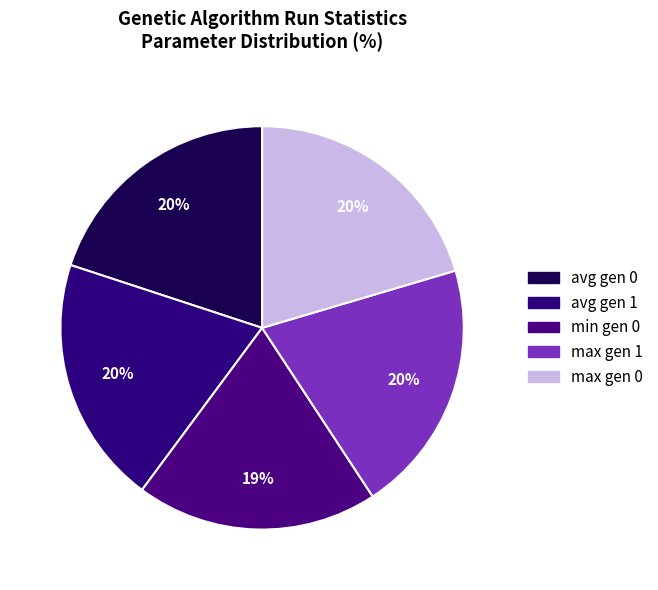

Rank the categories by value from highest to lowest.

max gen 0, max gen 1, avg gen 0, avg gen 1, min gen 0